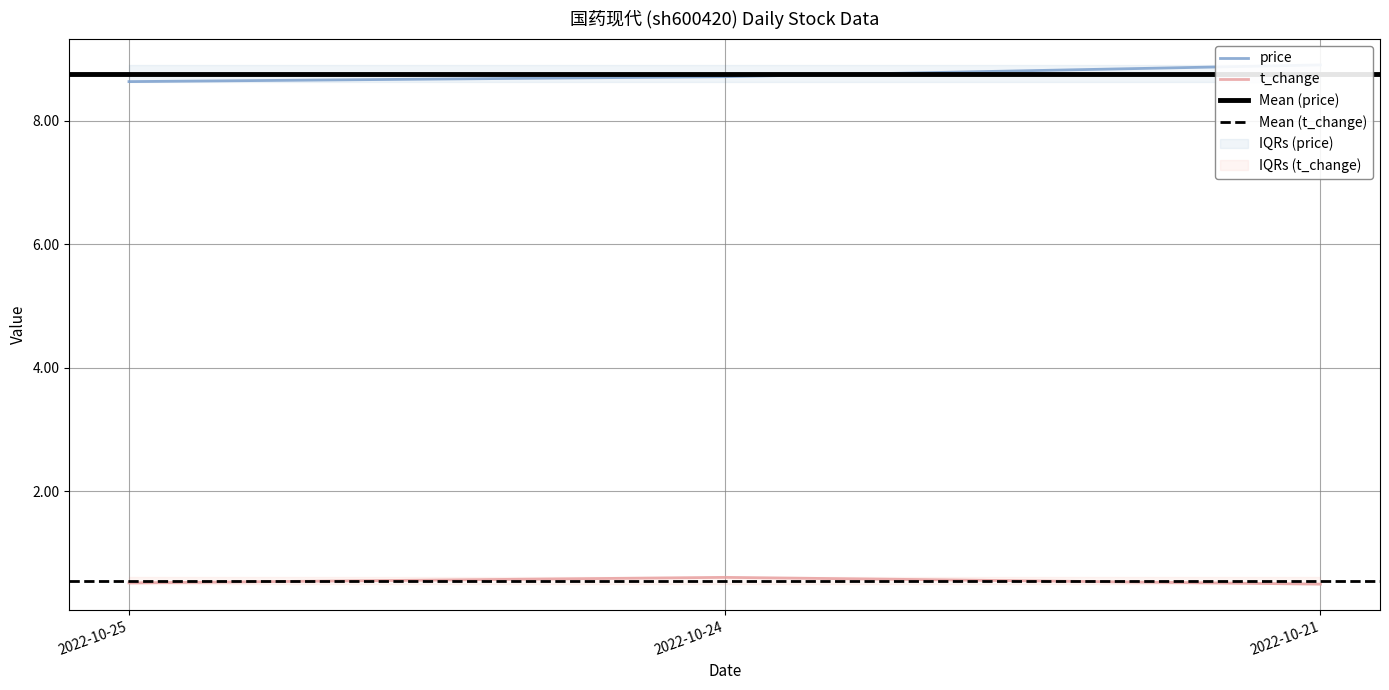

Reading left to right, what are all the values shown in this chart?

price: 8.6	8.7	8.9
t_change: 0.5	0.6	0.5